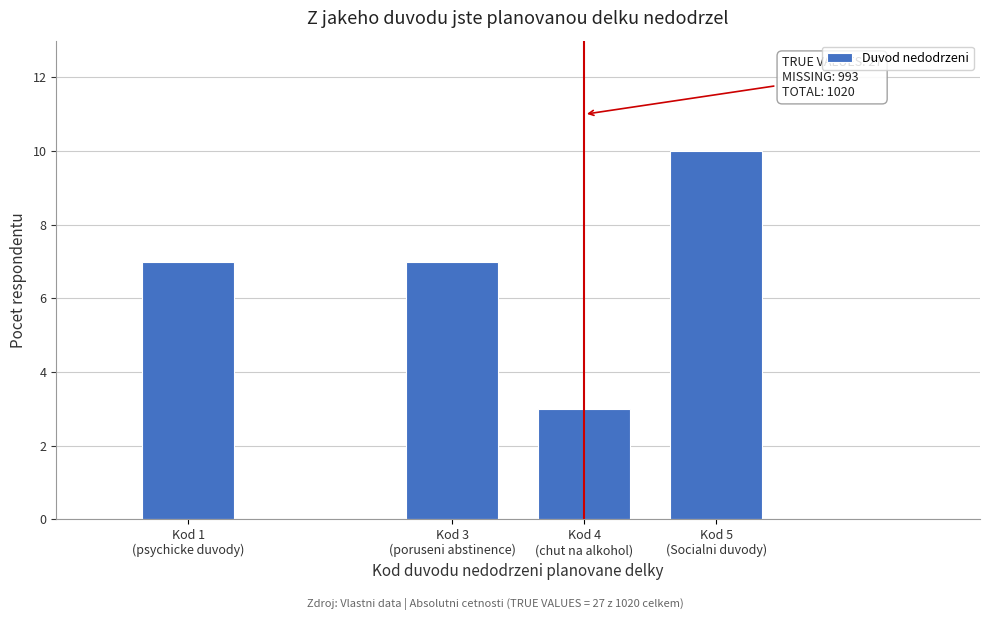

Reading left to right, what are all the values shown in this chart?

7	7	3	10